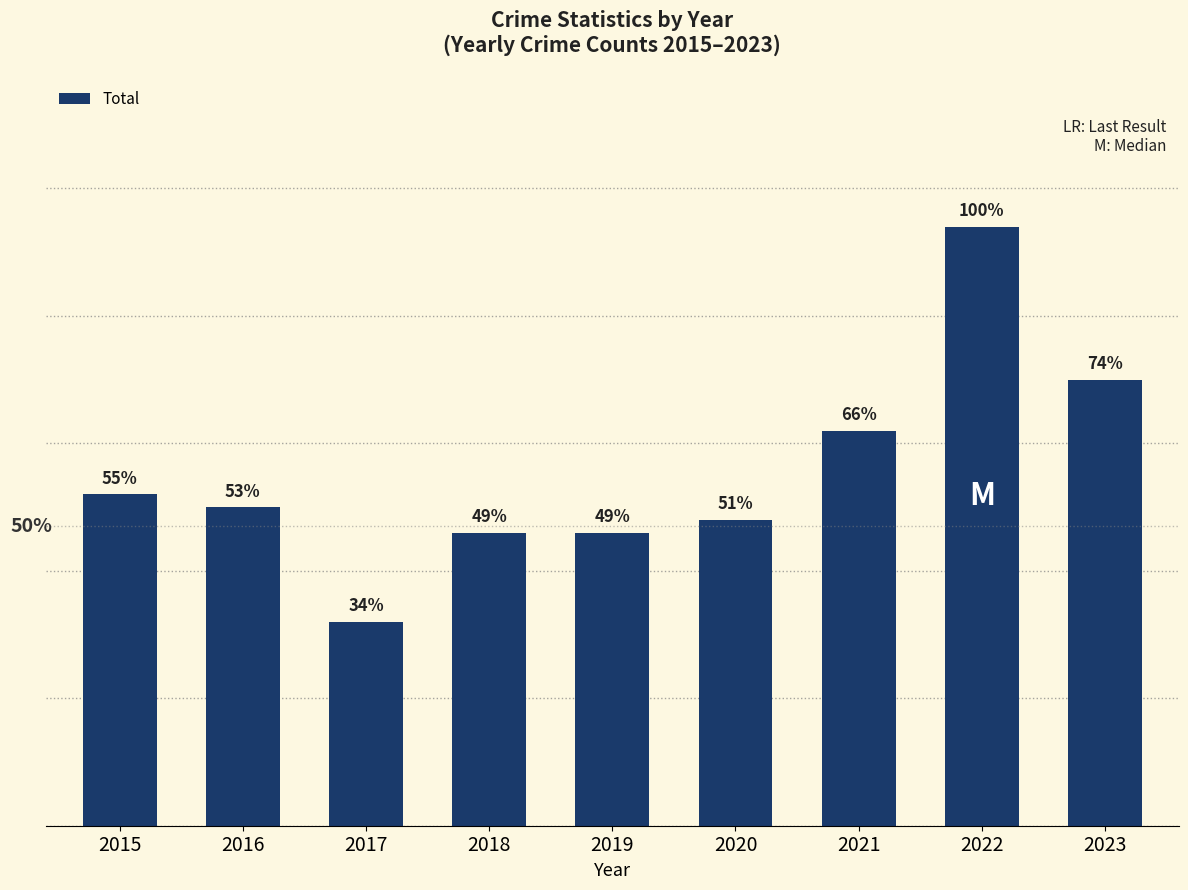

Are the bars horizontal?

No